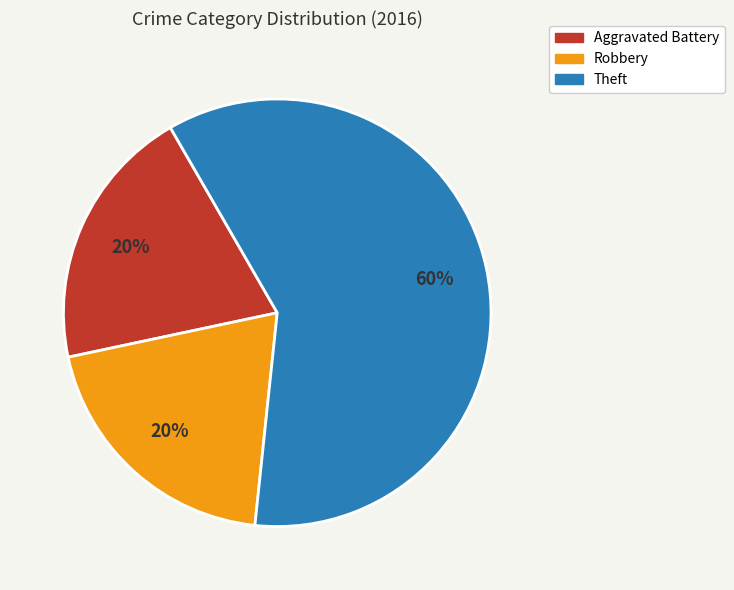

Approximately how many times larger is the value at Theft compared to Aggravated Battery?

3.0